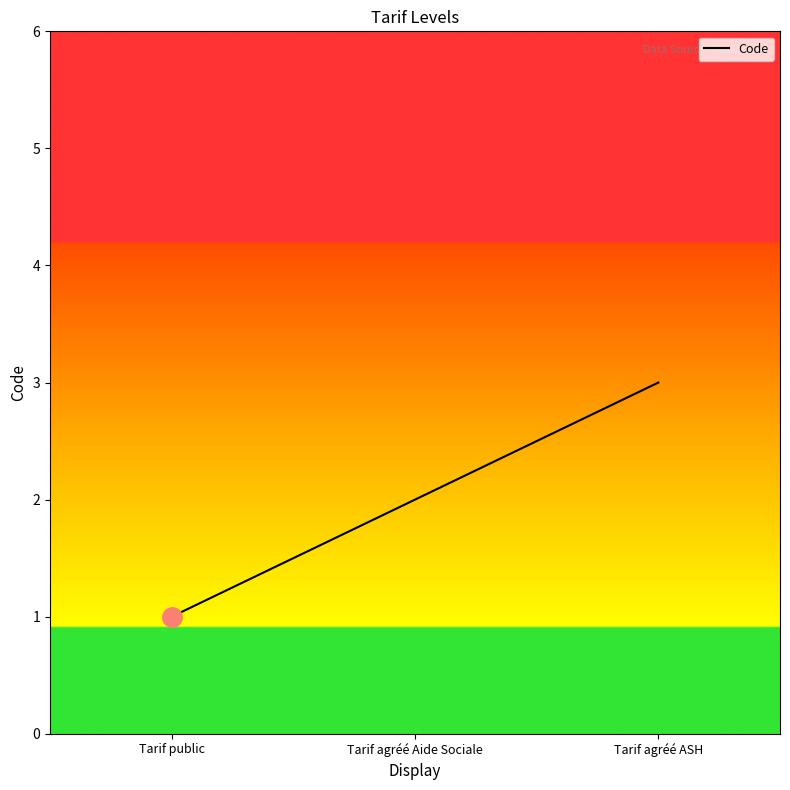

Approximately how many times larger is the value at Tarif agréé ASH compared to Tarif public?

3.0